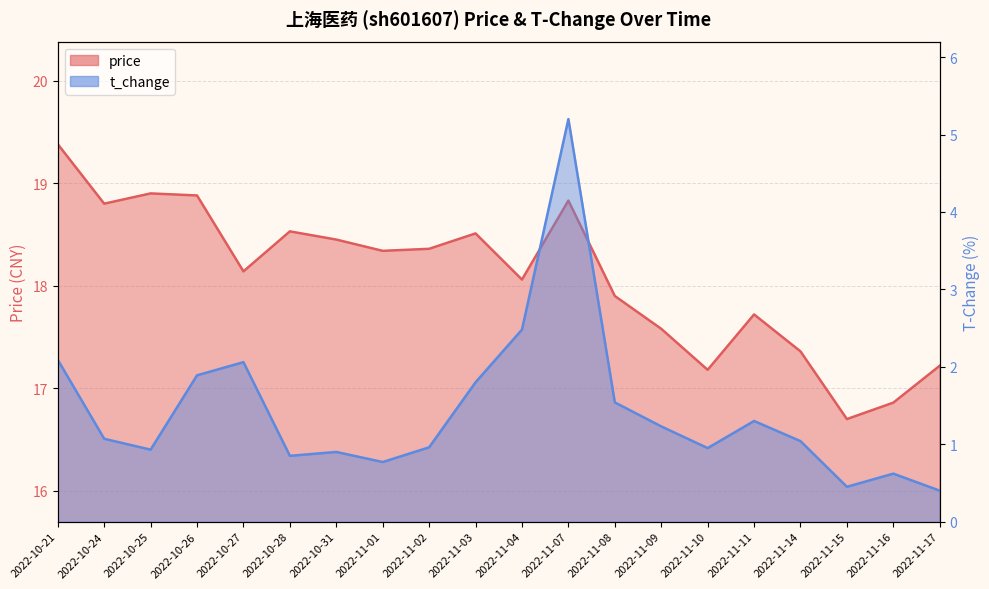

What is the sum of all t_change values?

28.5